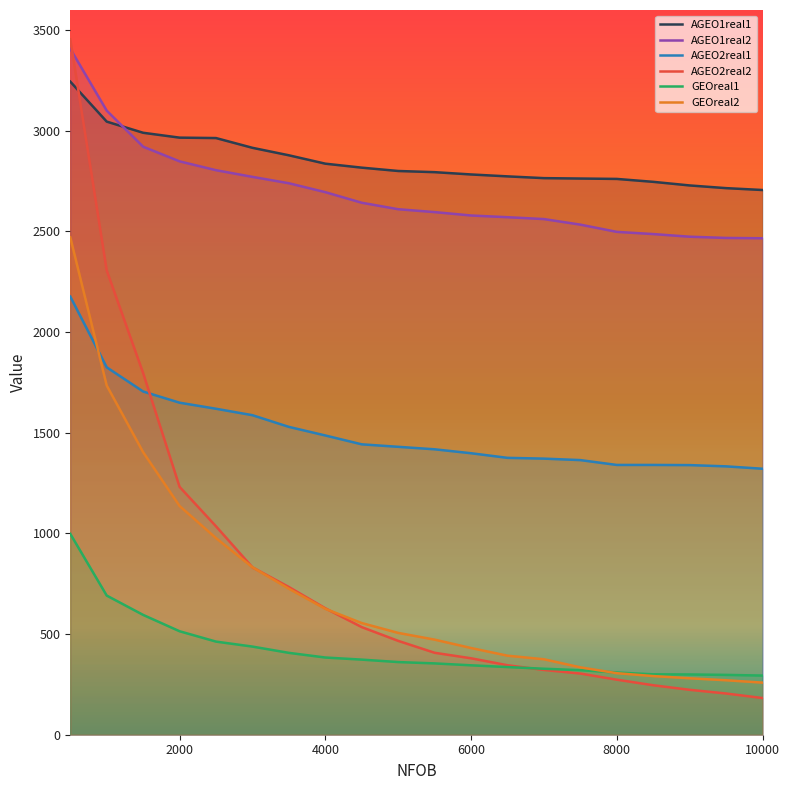

The AGEO2real2 series shows 292.0 at 4000. True or false?

False